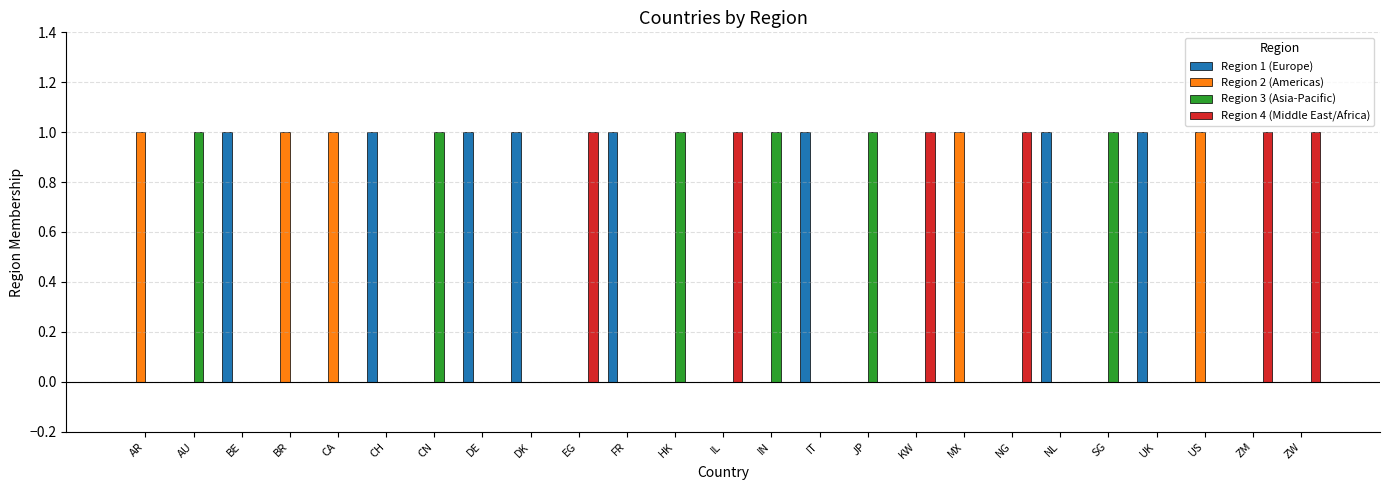

True or false: Region 1 (Europe) has a value of 0 at CA.

True